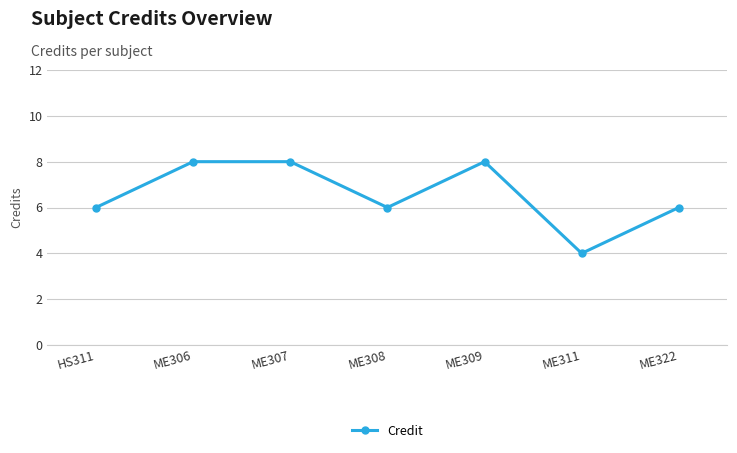

How many interior local valleys (lower than both neighbors) does the data have?

2